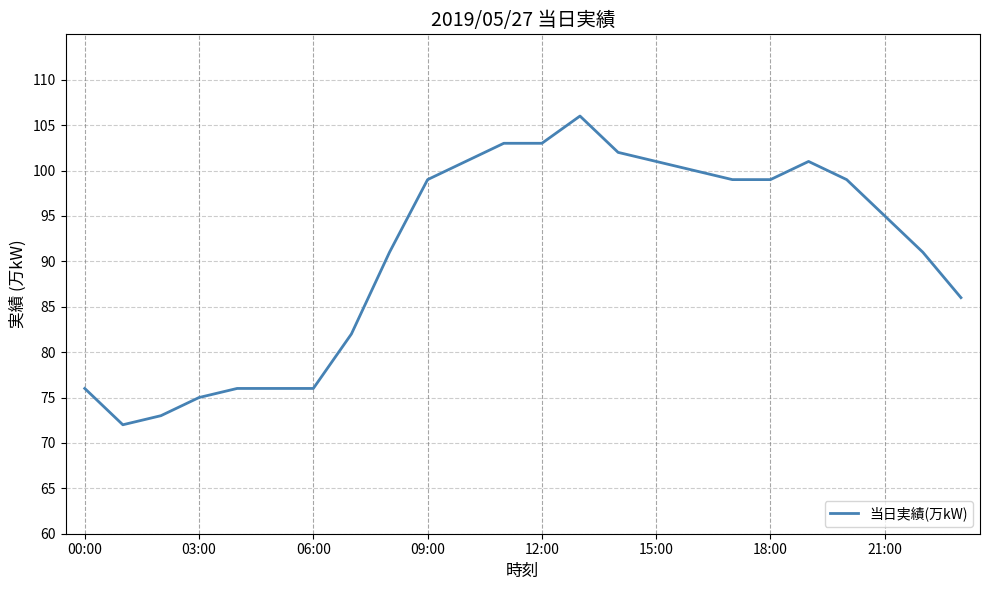

What is the difference between the maximum and minimum values?

34